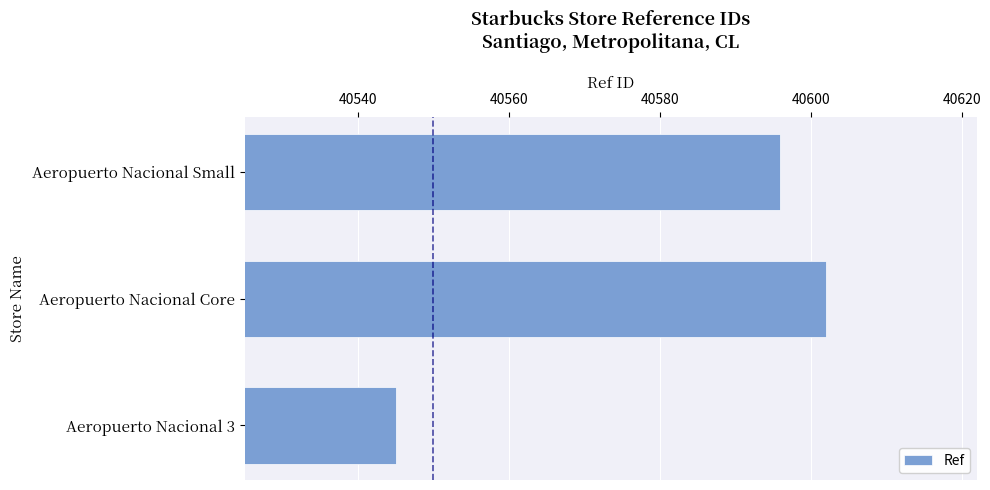

What is the label of the 2nd bar from the top?

Aeropuerto Nacional Core